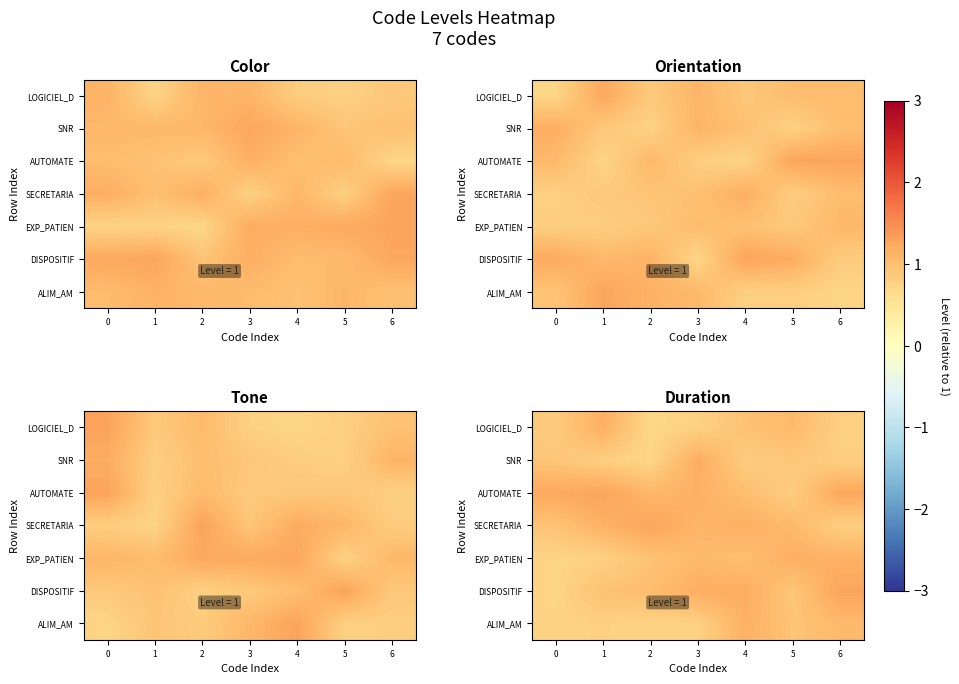

Between 0 and 2, which series saw the biggest shift?

row_3